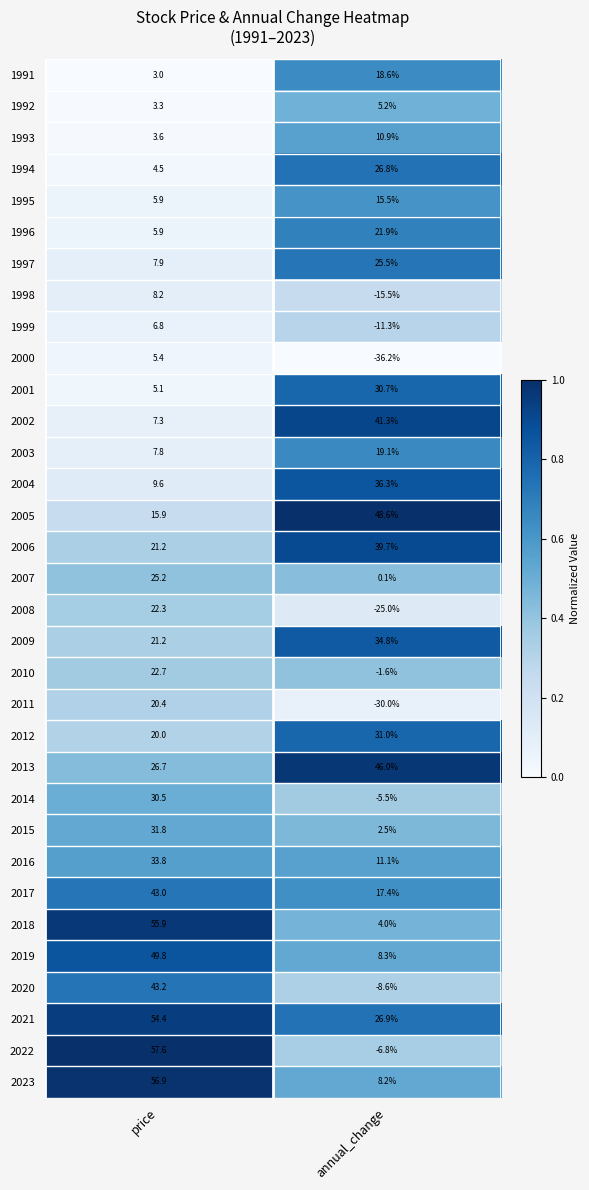

Which series has the widest spread of values?

2022